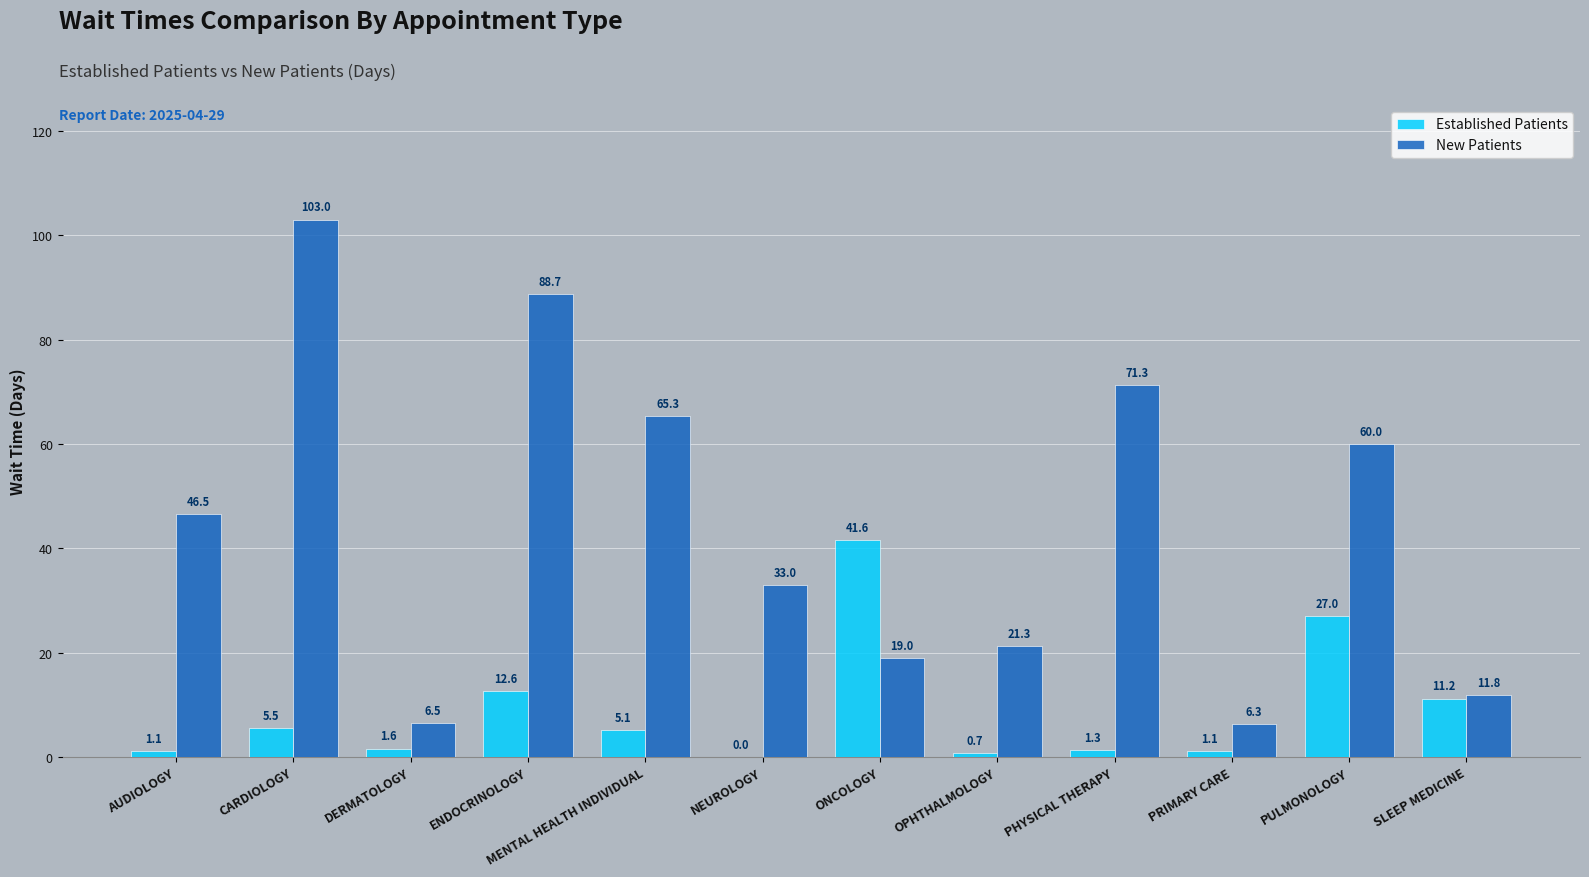

Between ONCOLOGY and PULMONOLOGY, which series saw the biggest shift?

New Patients